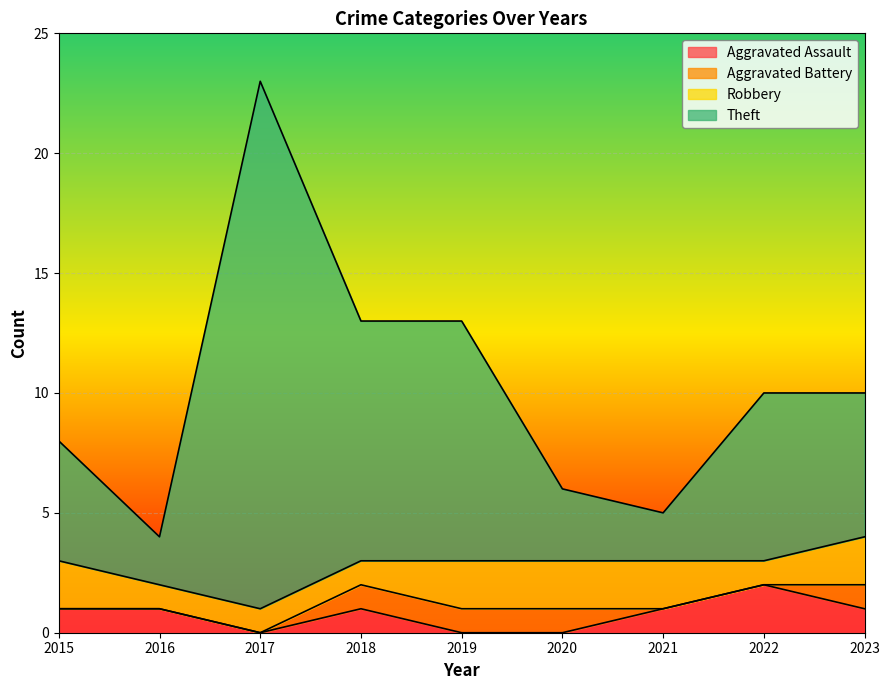

At which label does Aggravated Assault first exceed 1?

2022